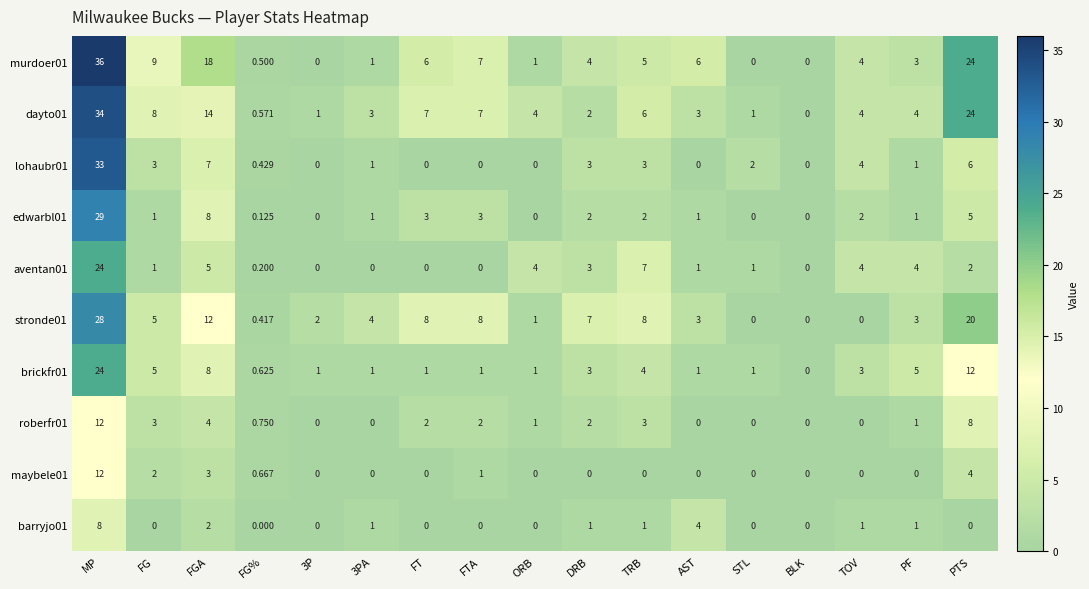

At which category does the chart reach its peak across all series?

MP